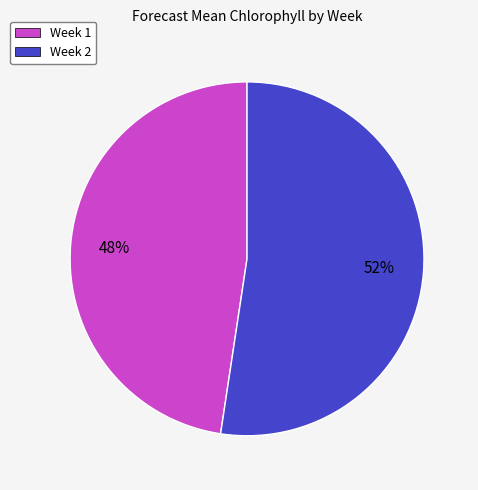

Rank the categories by value from highest to lowest.

Week 2, Week 1